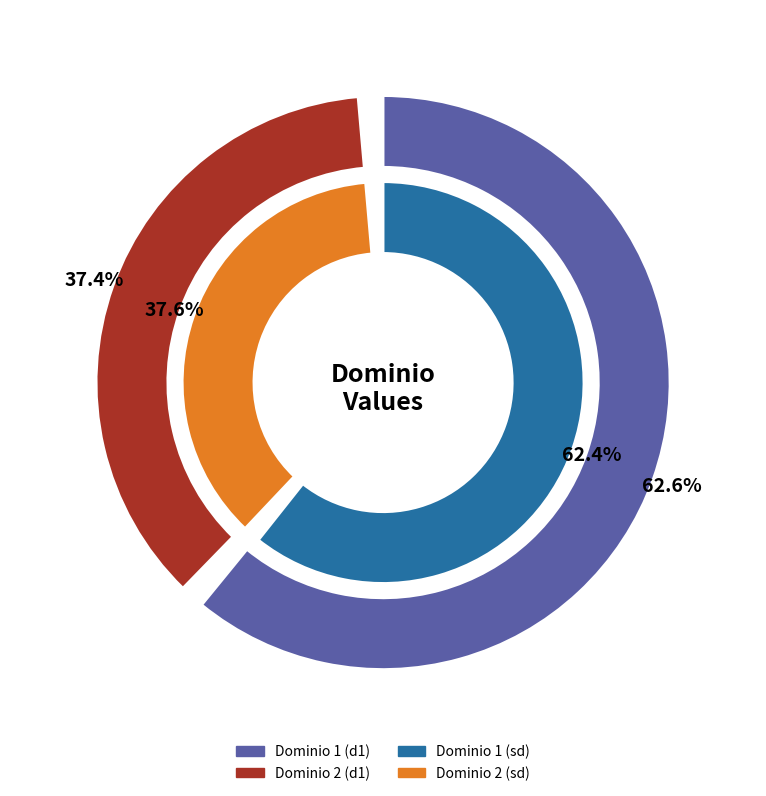

To the nearest percent, what is the combined percentage of 2 and 1?

100%